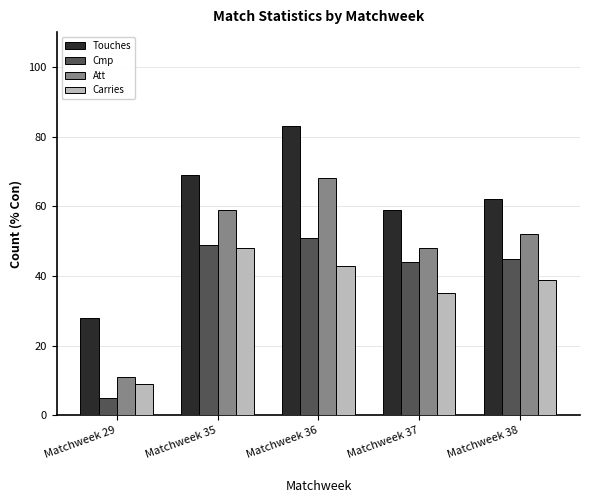

True or false: Touches has a value of 69 at Matchweek 35.

True